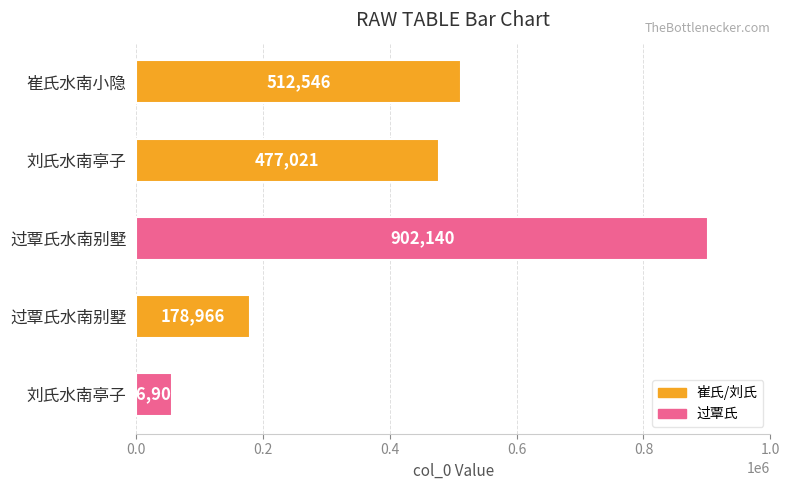

How many bars are there in total?

5